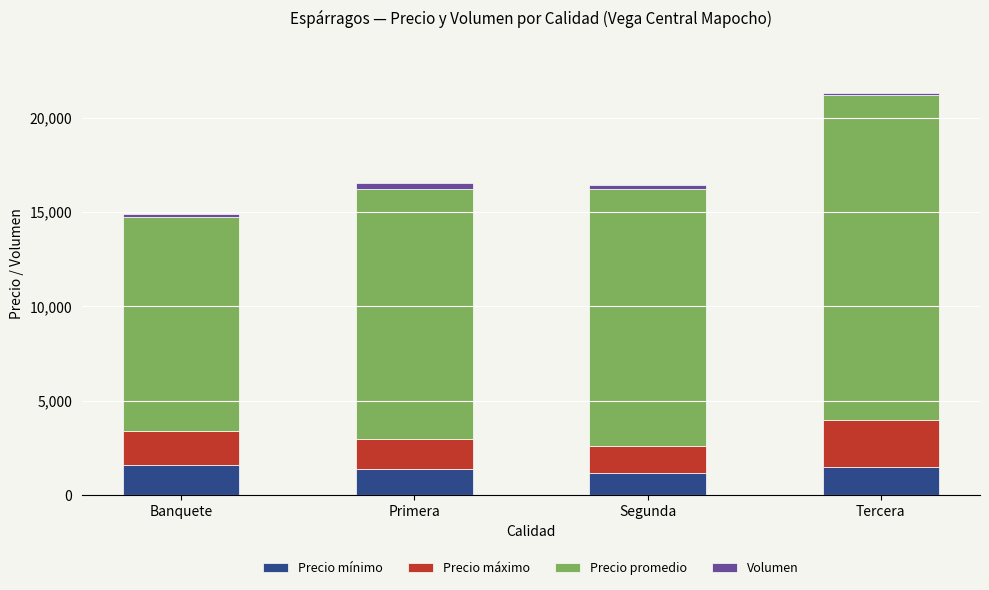

How many data points does each series have?

4